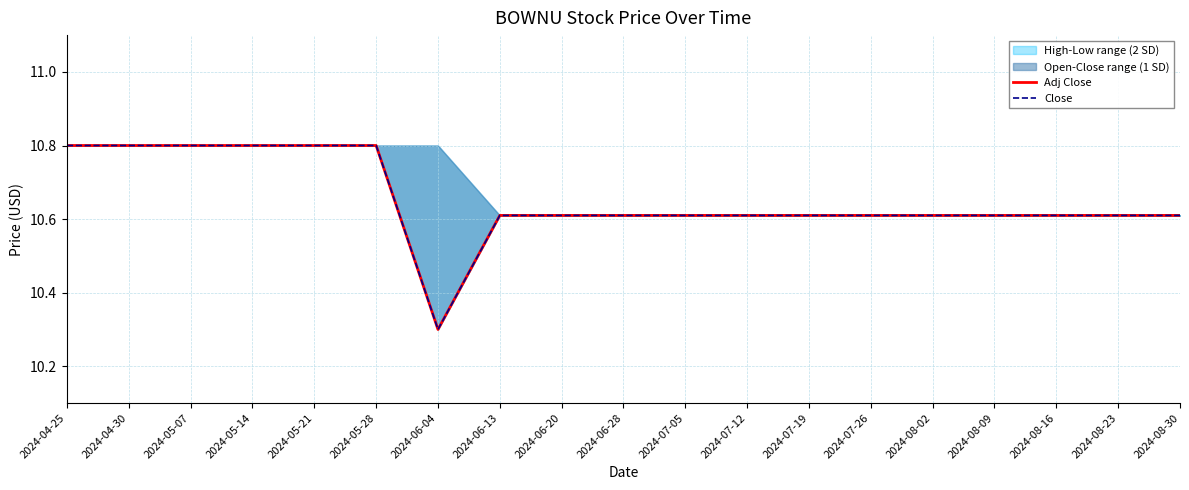

What is the sum of all Adj Close values?

202.4